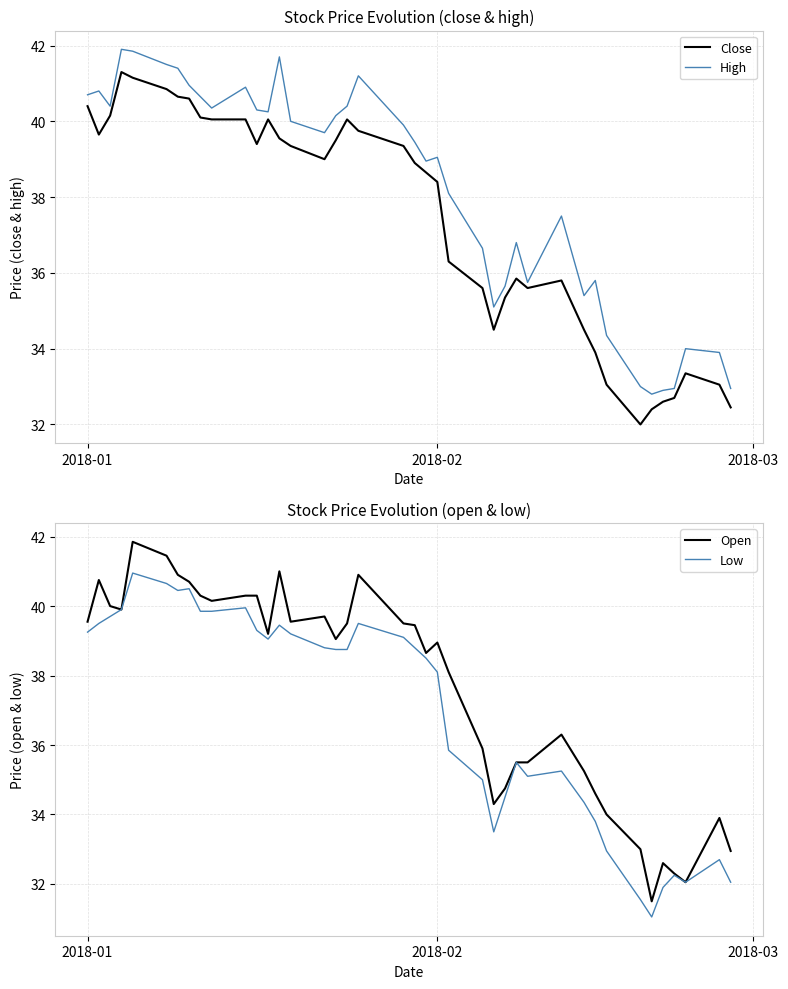

What is the minimum value for Close?

32.0